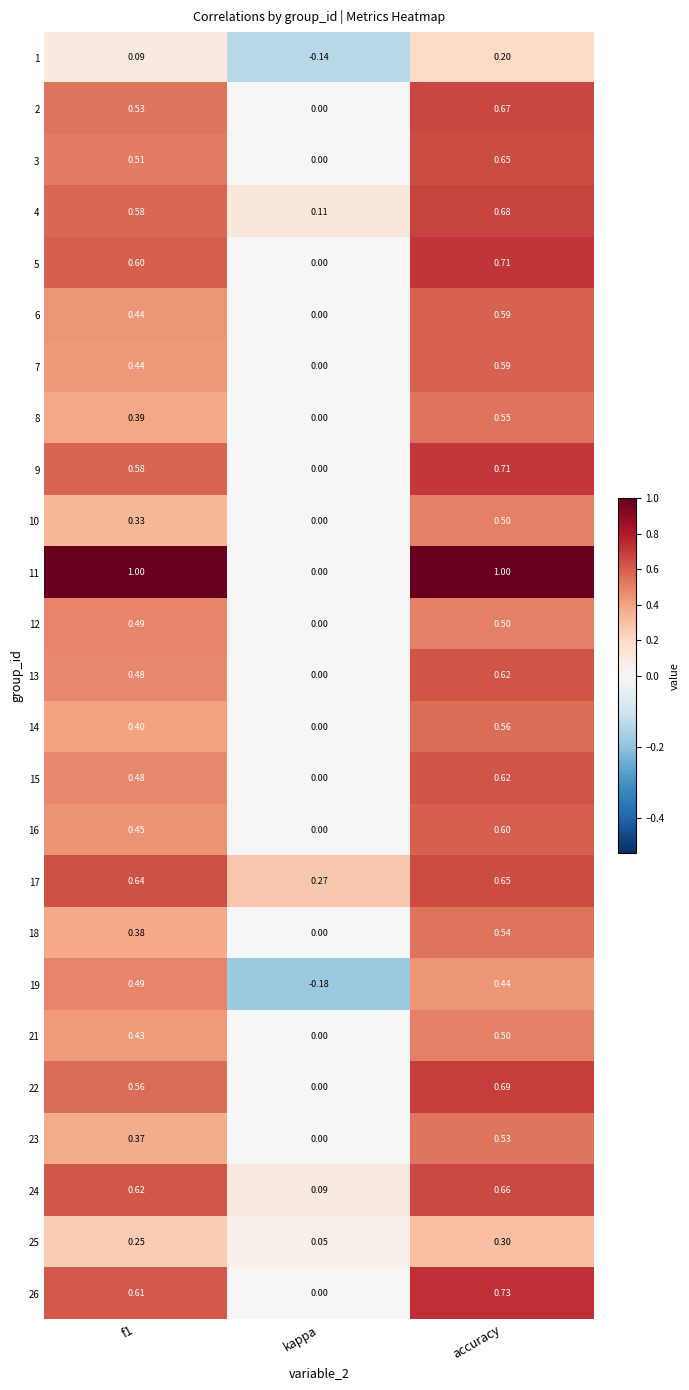

At which category does the chart reach its minimum across all series?

kappa